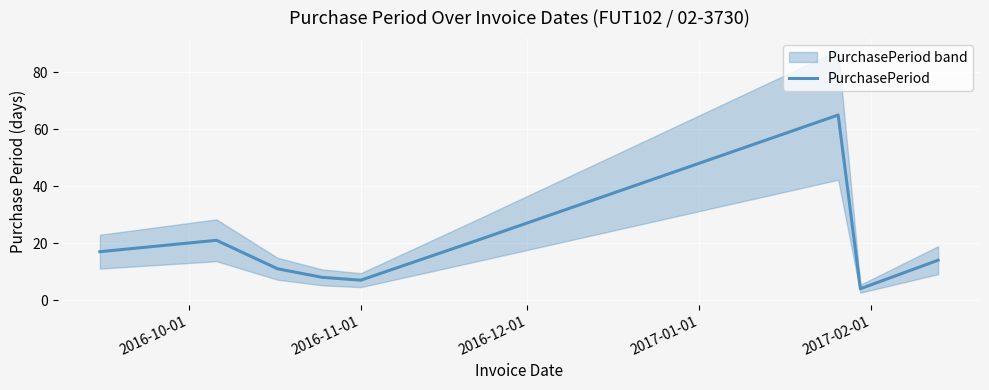

What is the average value?

19